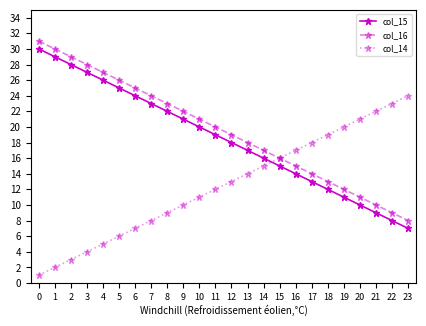

Is the value of col_14 at 13 greater than the value of col_16 at 8?

No